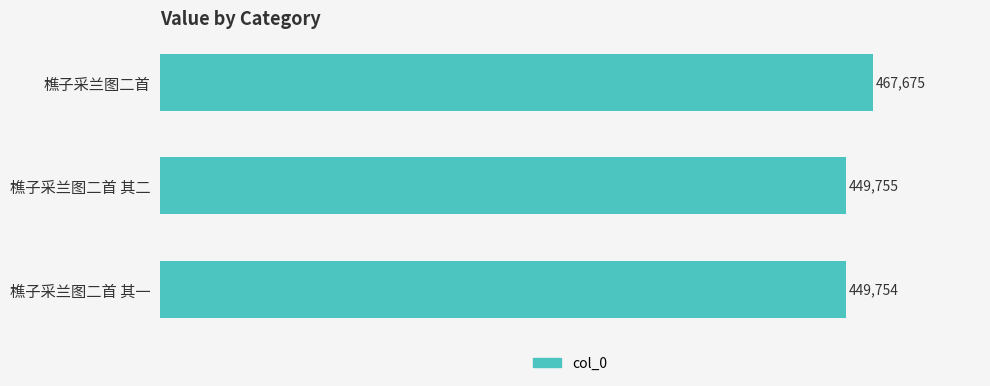

What is the smallest value displayed?

449754